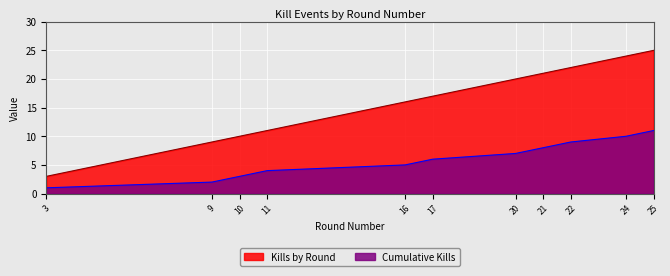

At which category does the chart reach its peak across all series?

25